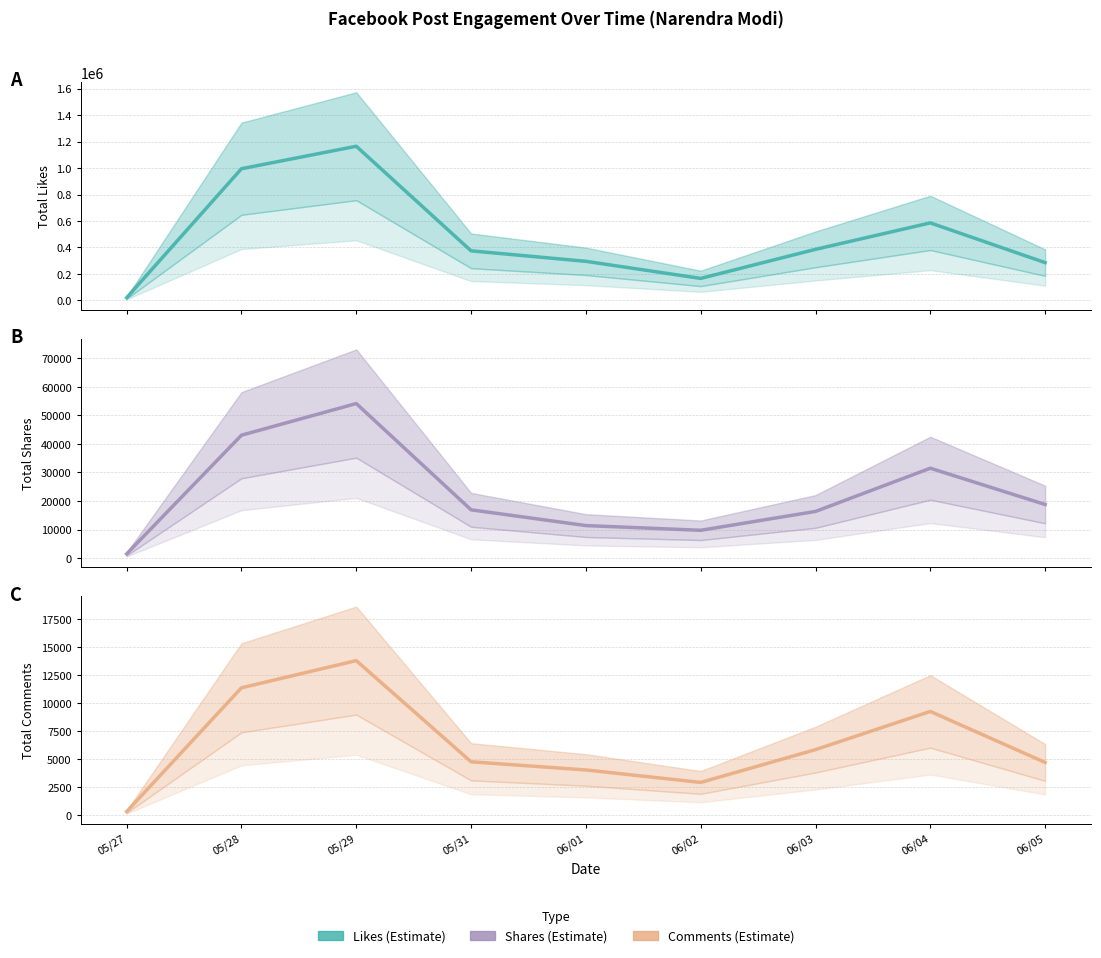

Is this an area chart (filled region under the line)?

No